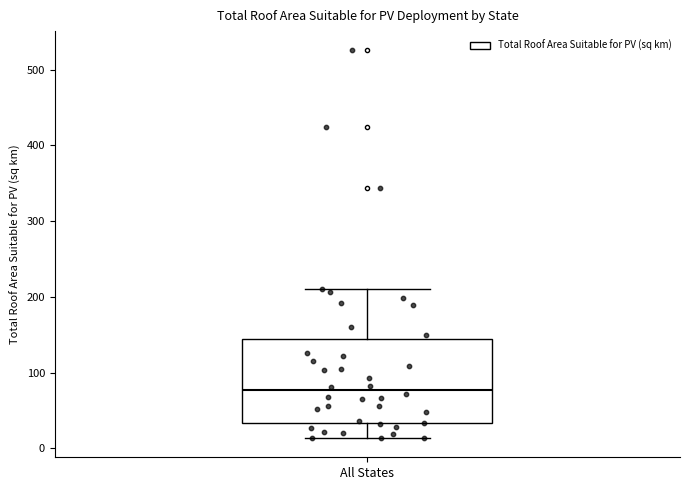

Read this box plot against the y-axis: the position of the median line, the range covered by the box, and the ends of both whiskers. The values are not printed on the chart, so give them approximately, as read against the axis.

median 80, box 30 to 140, whiskers 10 to 210